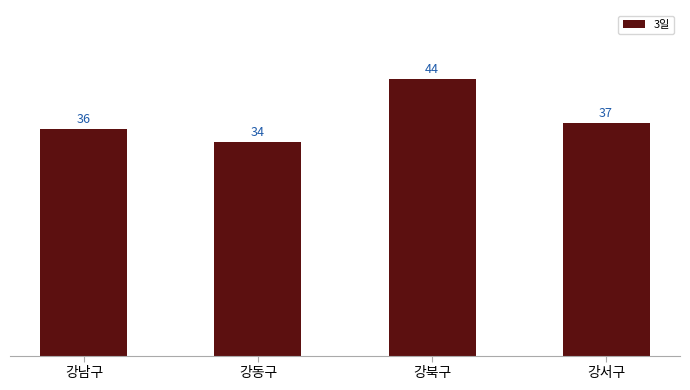

At which label does the data first exceed 37?

강북구